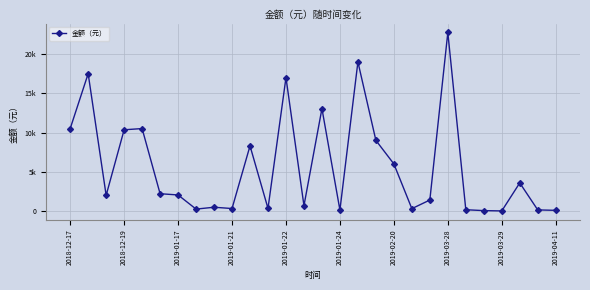

What is the maximum value shown in the chart?

22750